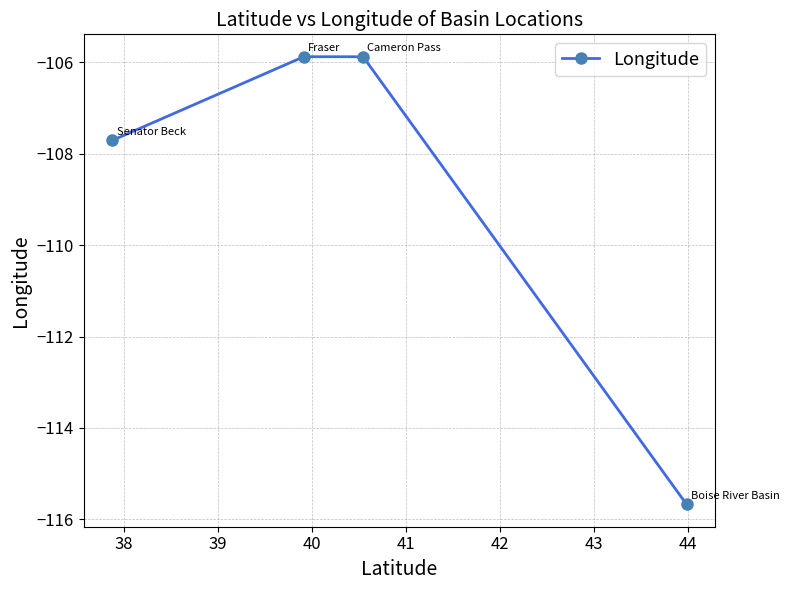

What is the minimum value shown in the chart?

-115.7